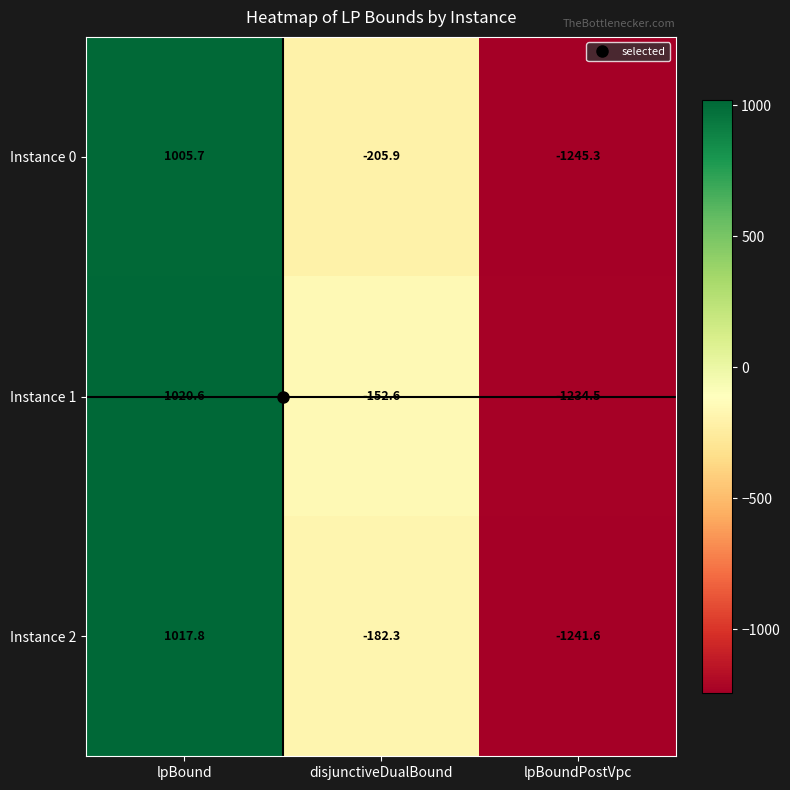

Rank the series by their average value, from lowest to highest.

Instance 0, Instance 2, Instance 1